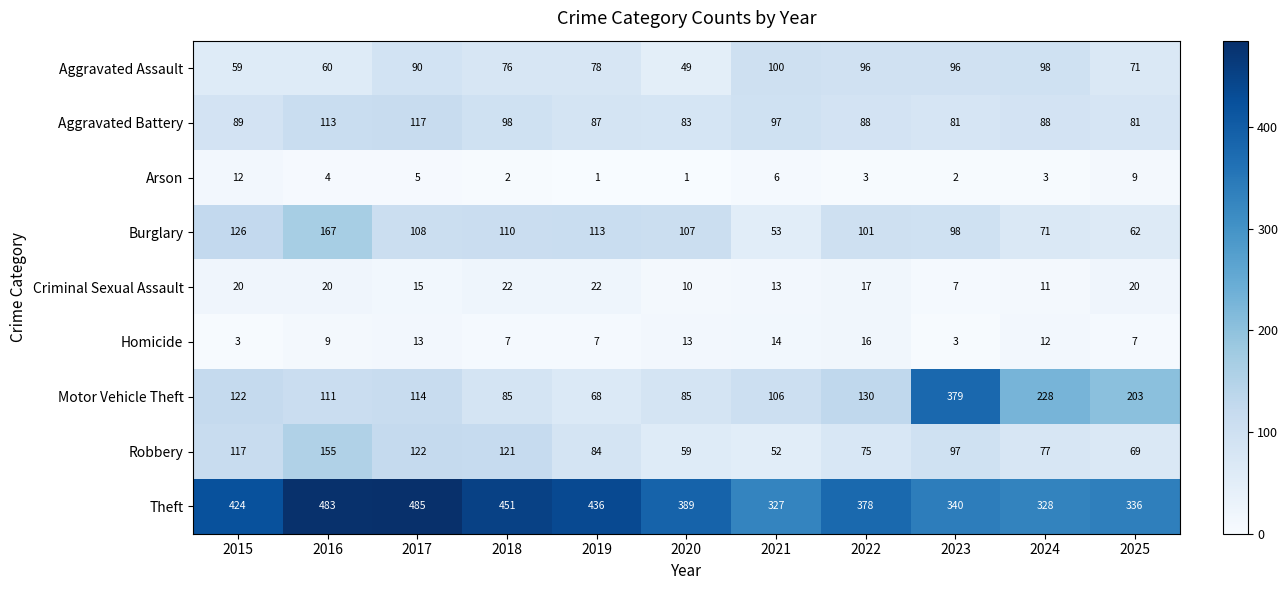

At which label does Arson first exceed 3?

2015